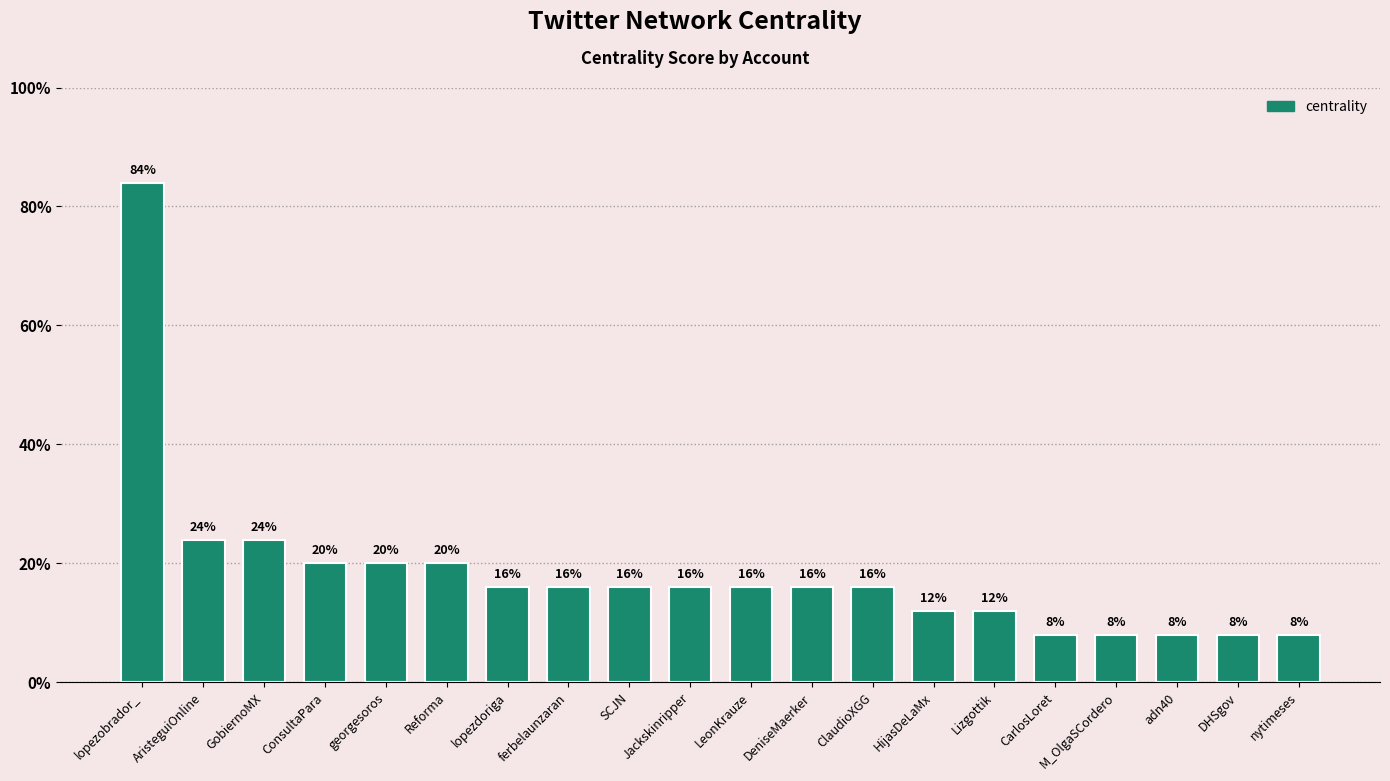

Does the chart contain any negative values?

No